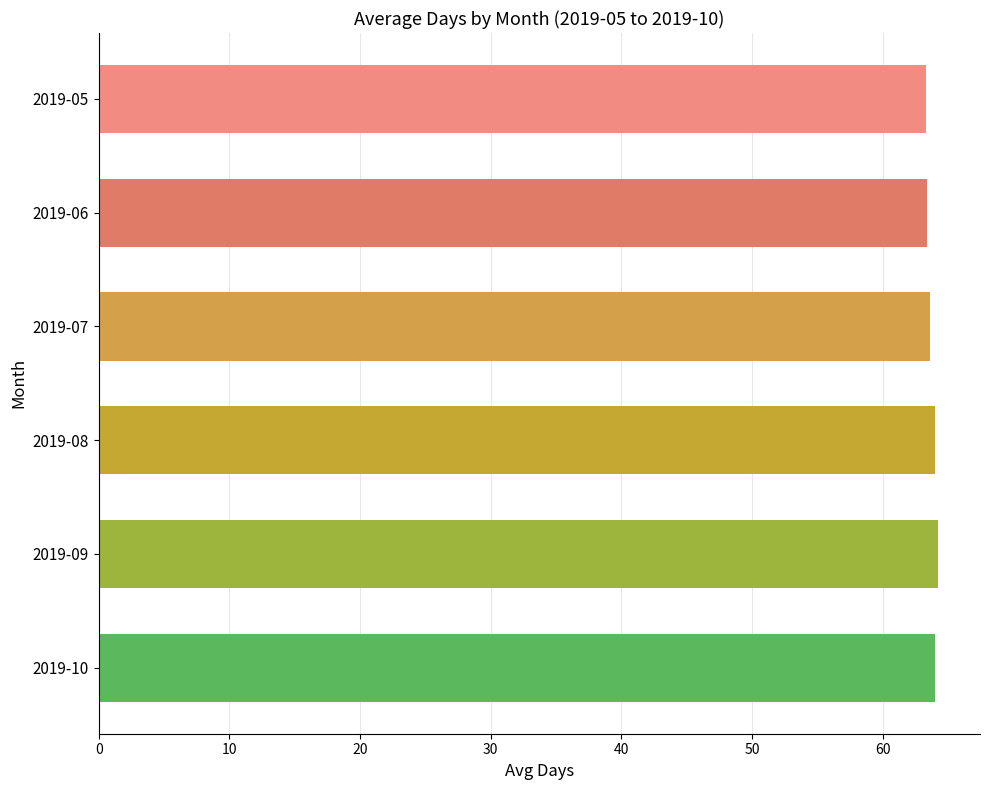

The value at 2019-05 is 63.3. True or false?

True